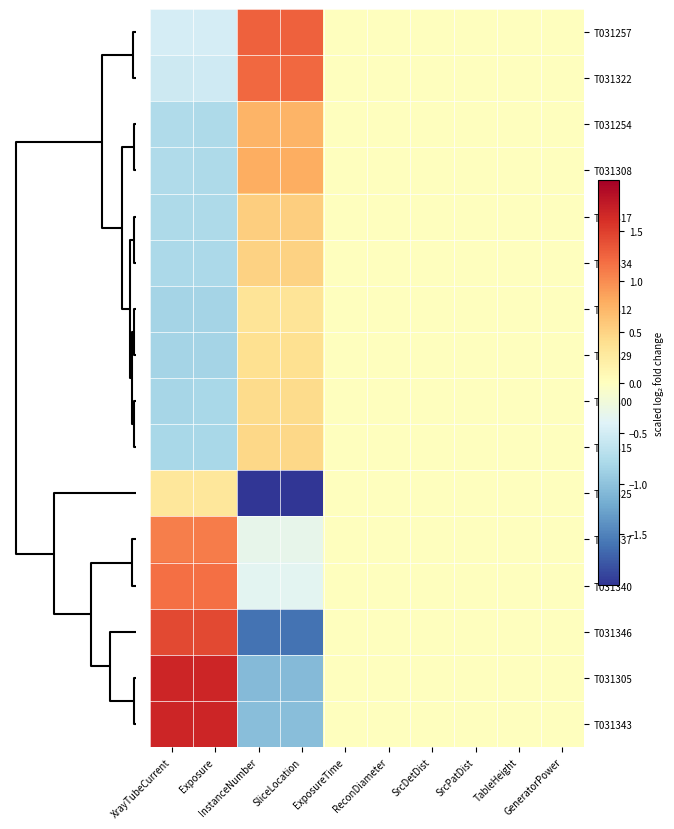

How many distinct data groups are displayed?

16